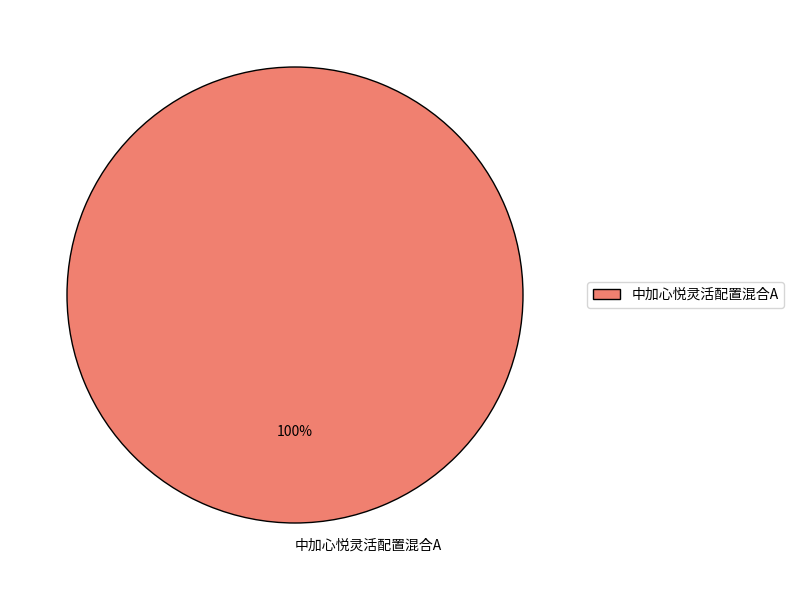

Does any single category account for the majority?

Yes